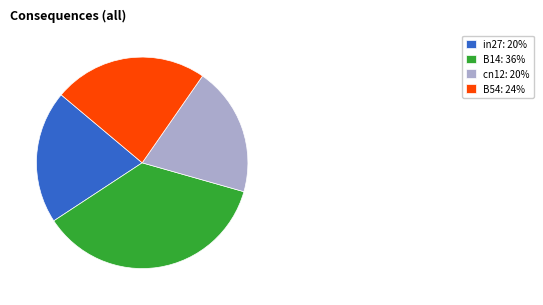

How many segments does this pie chart have?

4